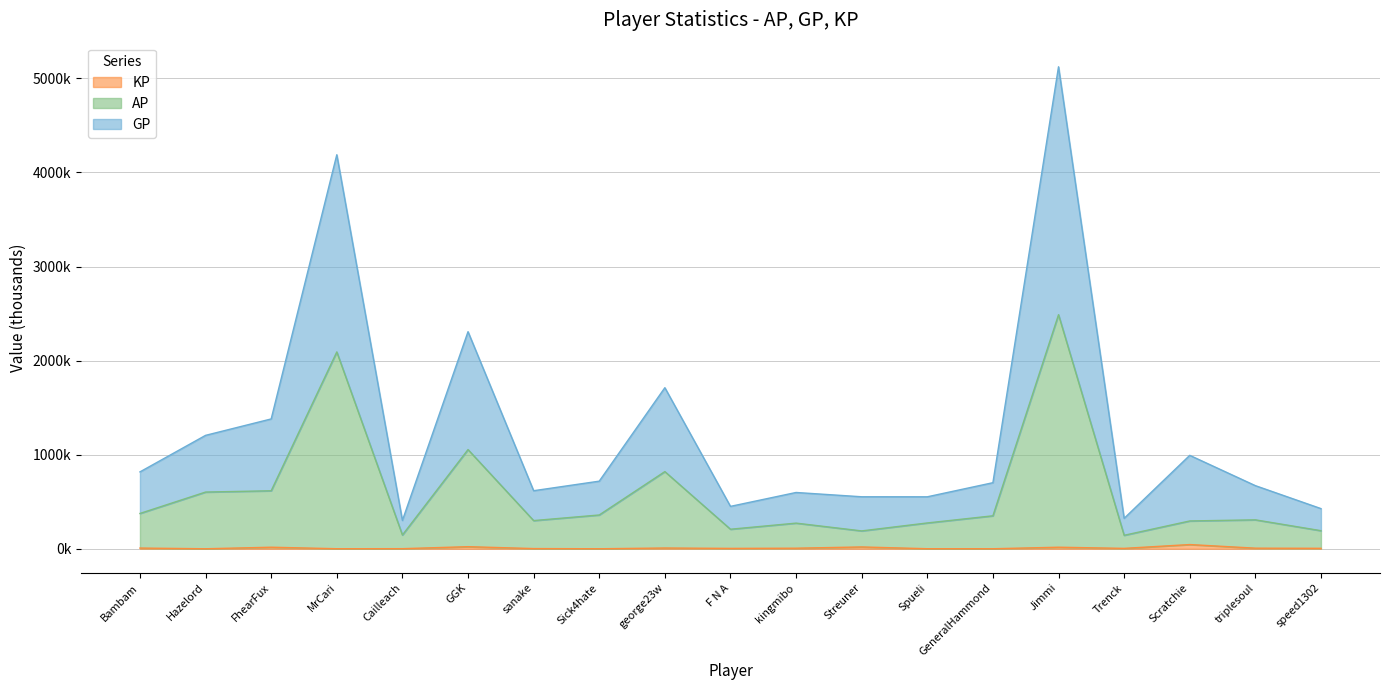

At sanake, list the series in order from smallest to largest.

KP, AP, GP